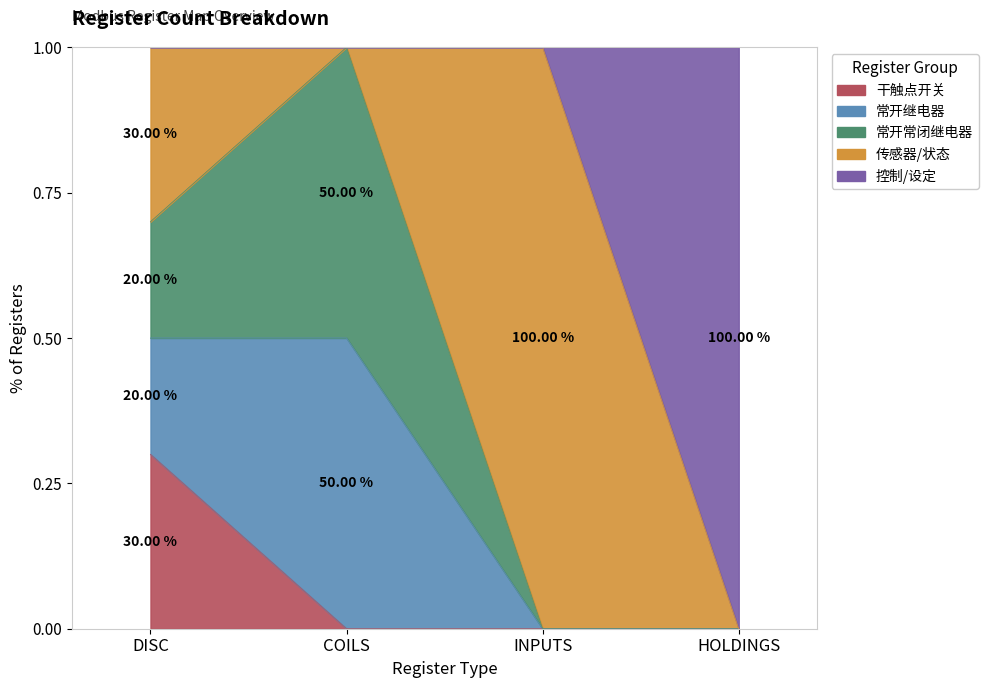

What position from the right is INPUTS?

2